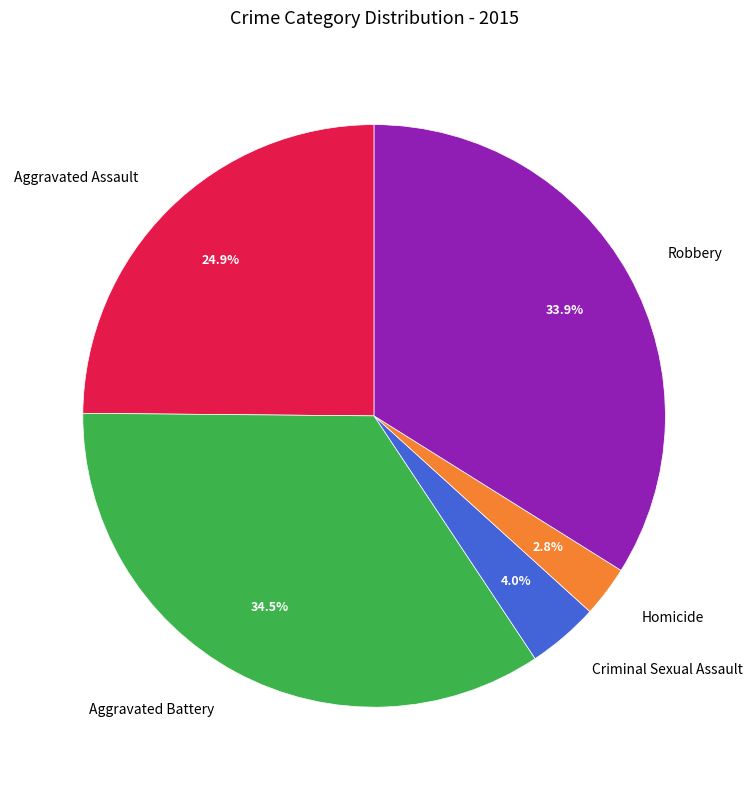

How much of the chart is everything except Aggravated Battery?

65.5%